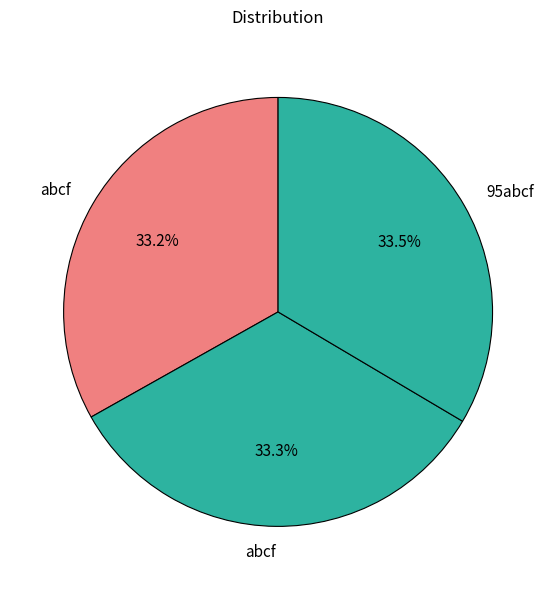

Is there any slice that represents more than half of the pie?

No